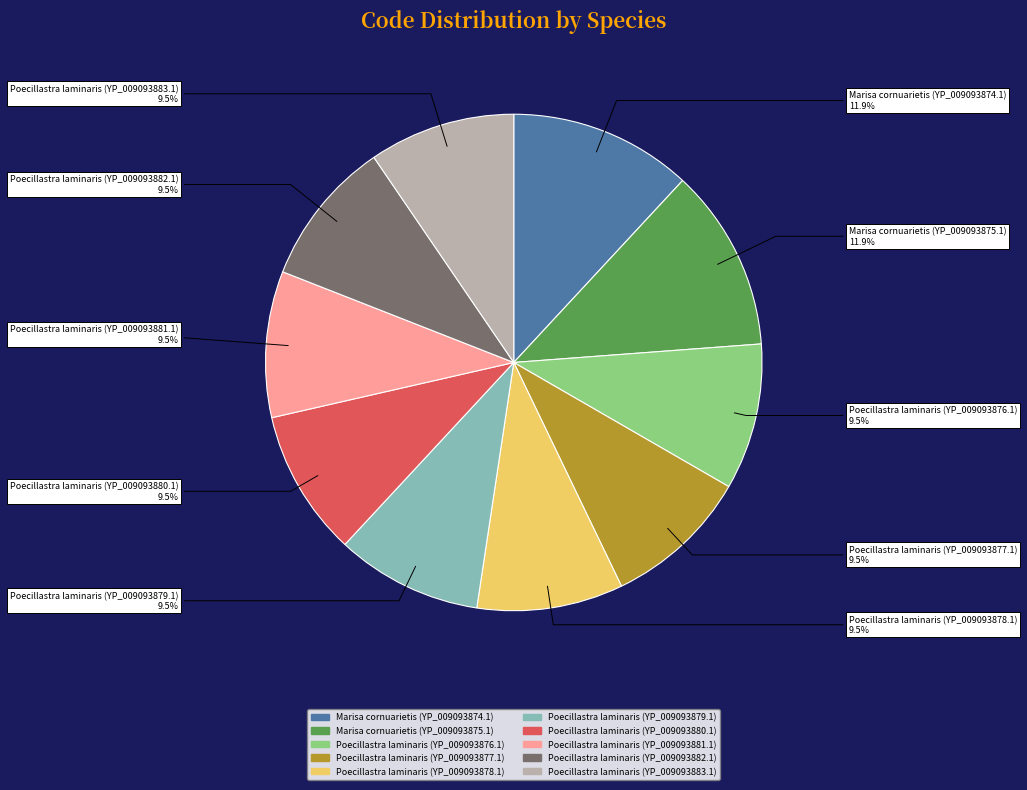

Is there a majority slice in this chart?

No